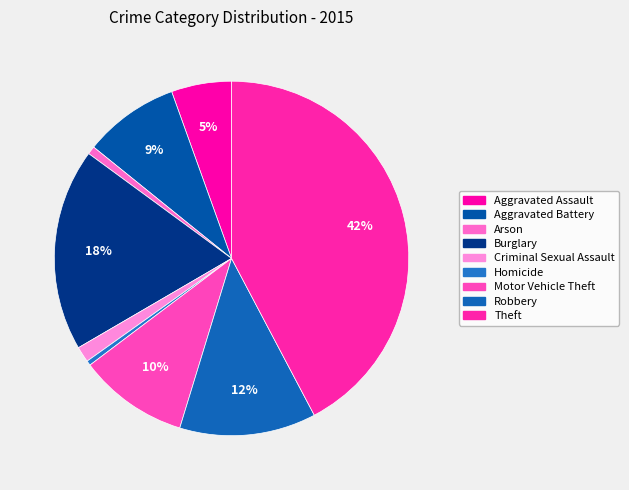

Which has a higher value, Motor Vehicle Theft or Arson?

Motor Vehicle Theft